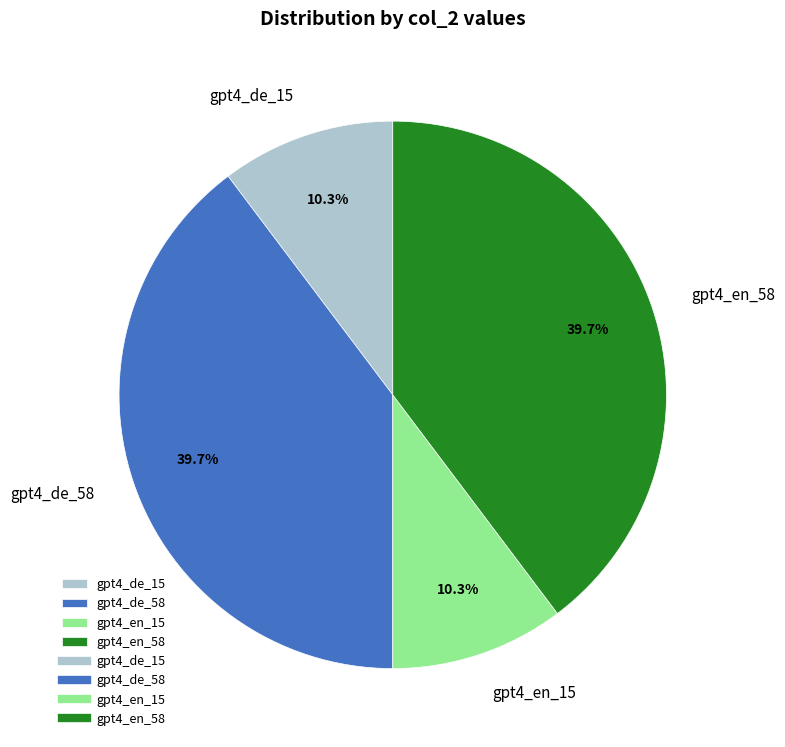

Which has a higher value, gpt4_en_58 or gpt4_de_15?

gpt4_en_58